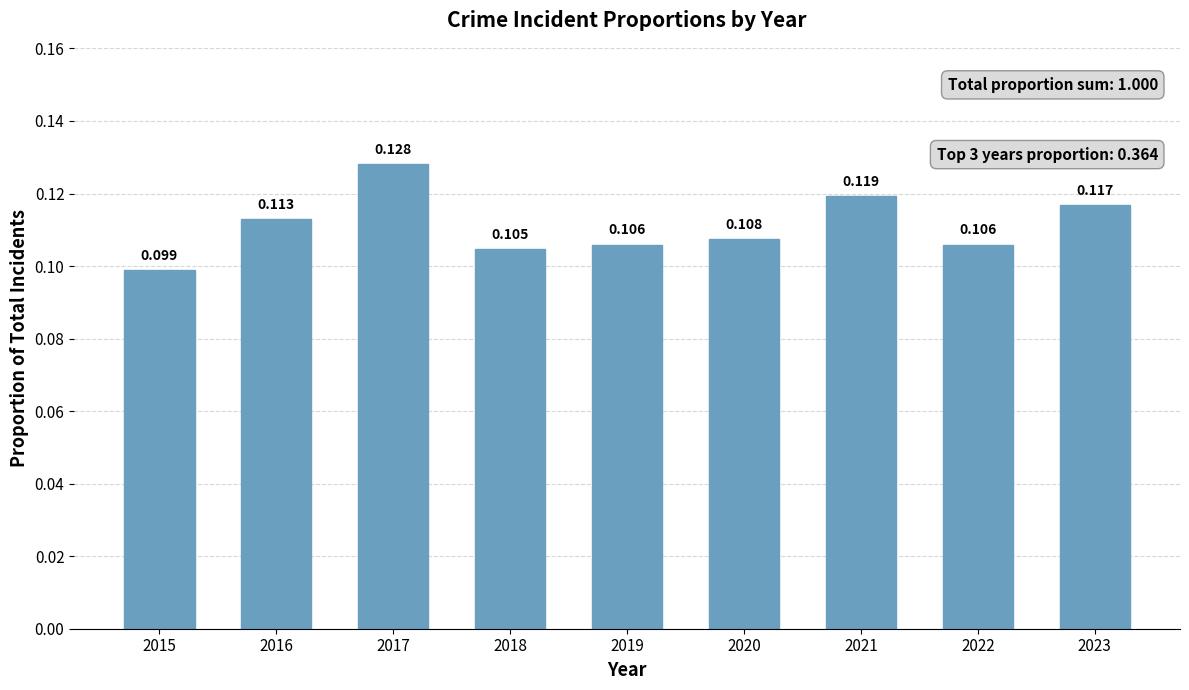

True or false: the data shows 0.1 at 2023.

True